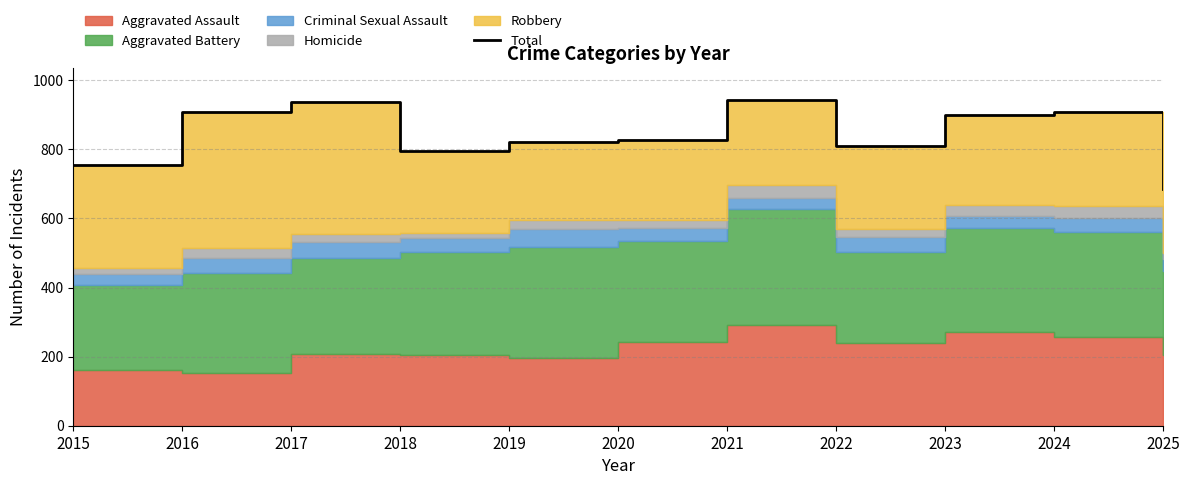

Where is the first local minimum?

2018